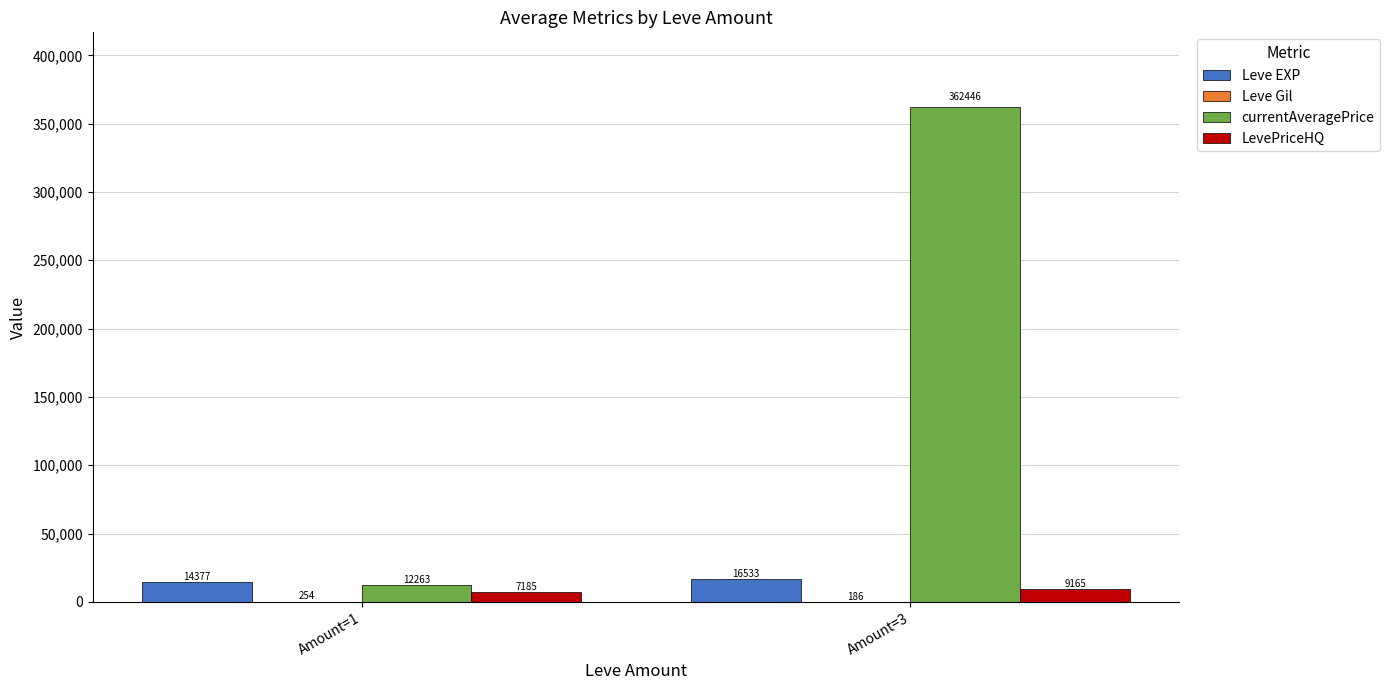

The value of Leve EXP at Amount=3 is 3978.7. True or false?

False